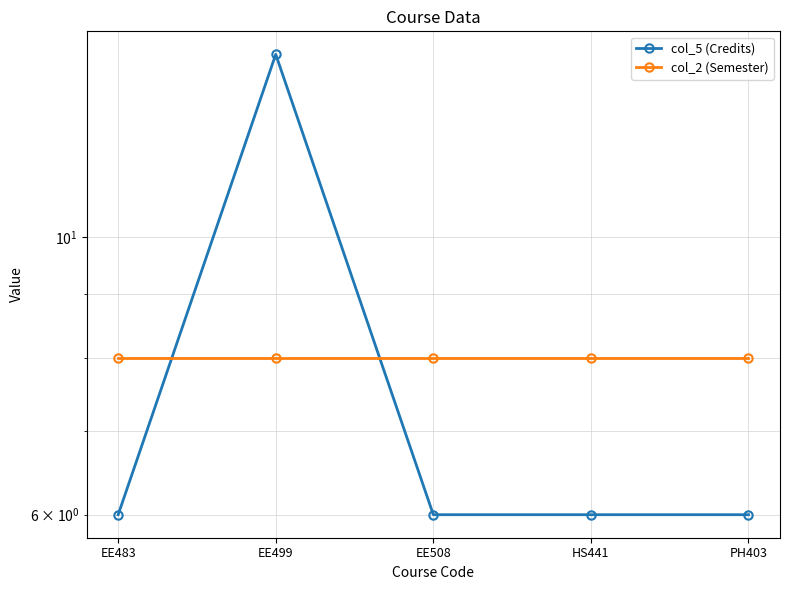

What position from the right is HS441?

2